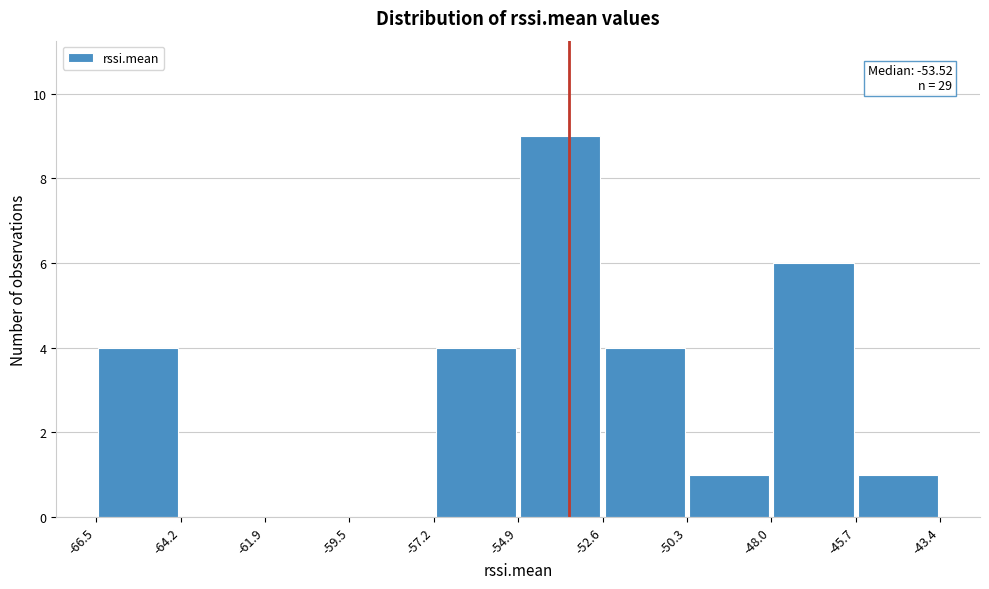

Which range on the x-axis has the tallest bar?

-54.9 to -52.6